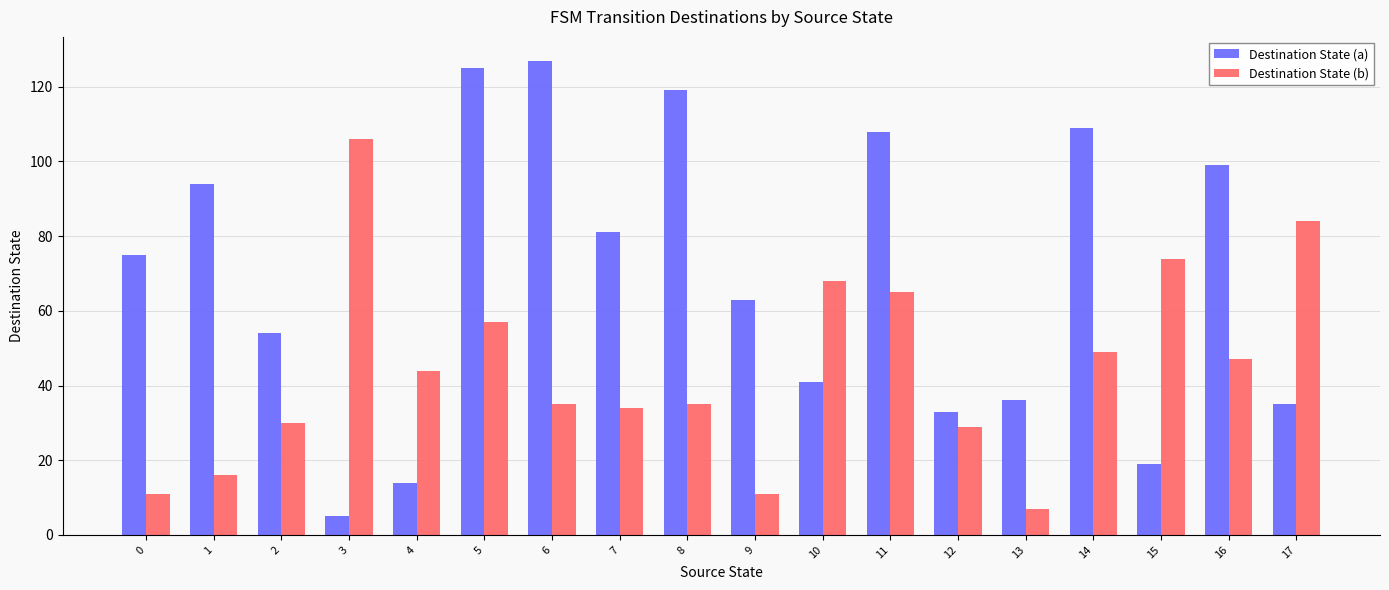

At how many categories does at least one series exceed 43?

16